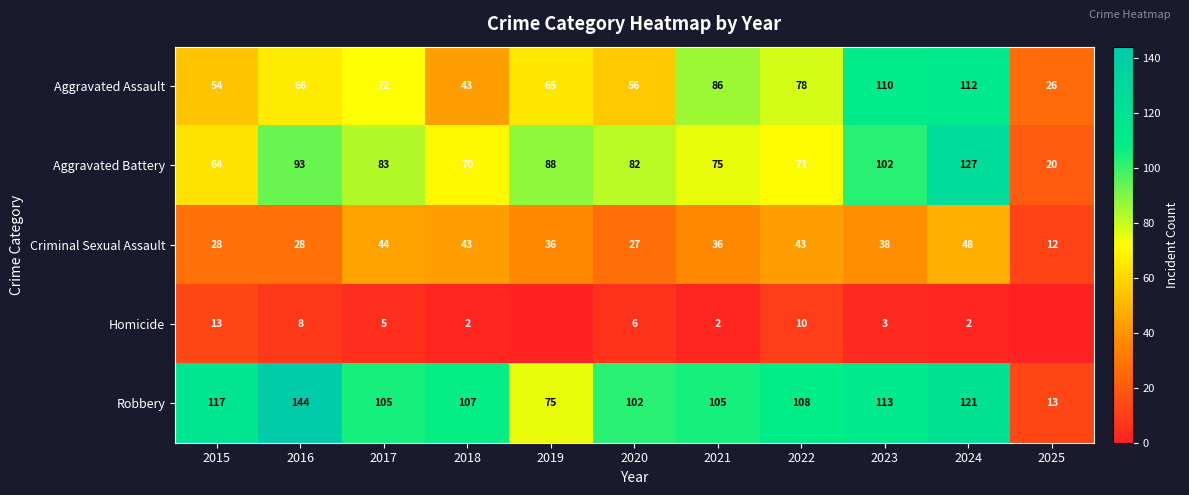

Which has a higher value, 2024 or 2022?

2024